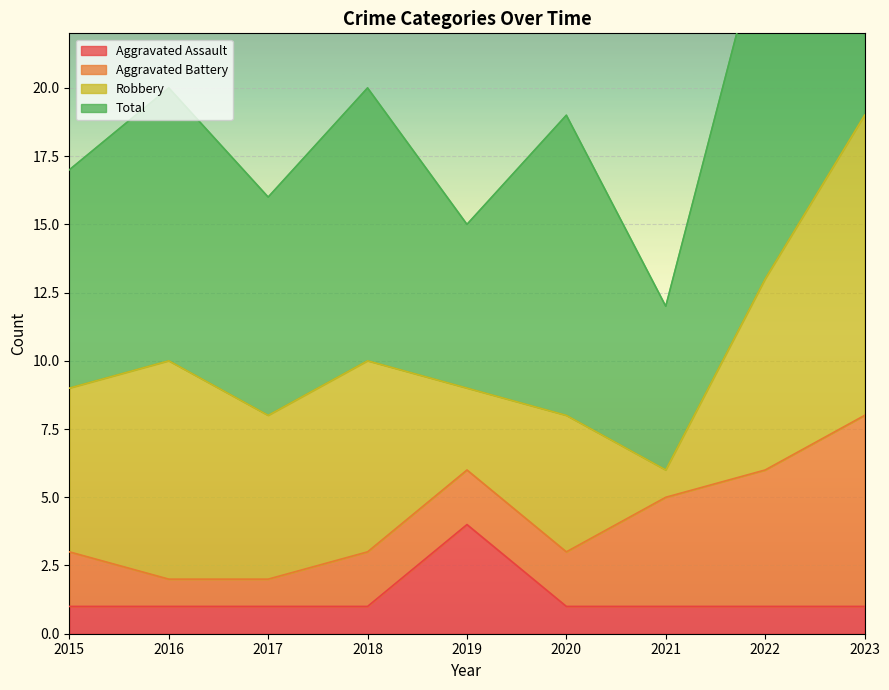

Count the number of categories in the chart.

9